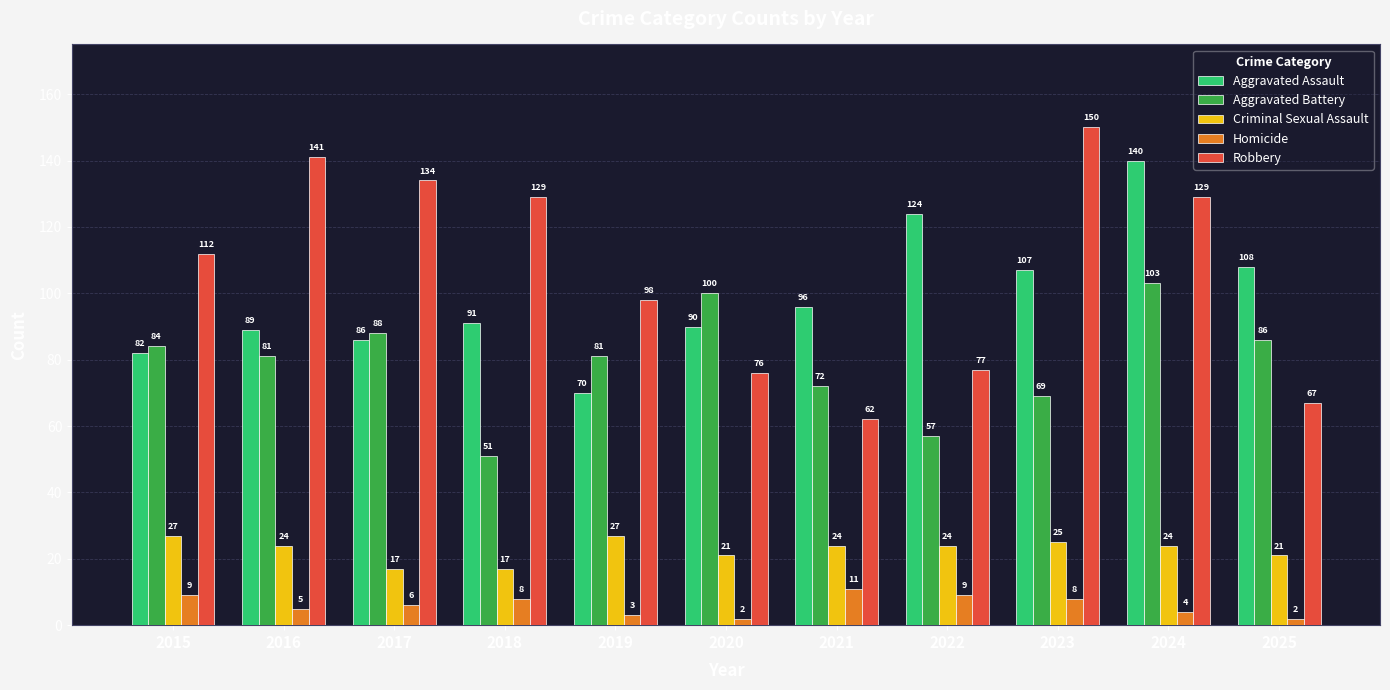

What is the approximate value of Criminal Sexual Assault at 2025?

21